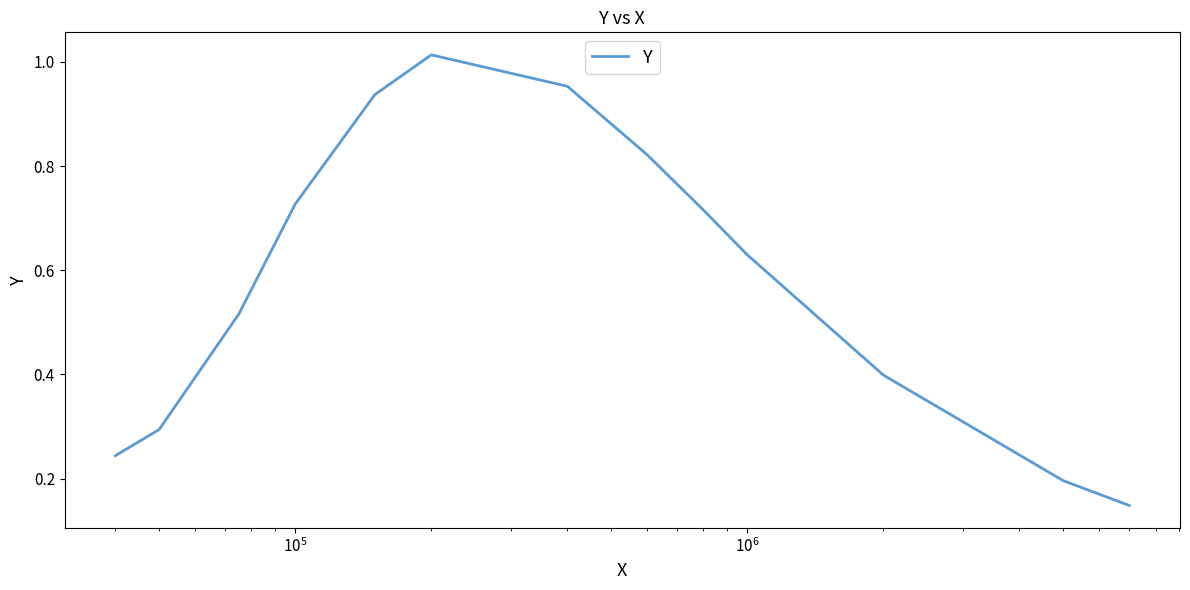

How many lines are shown in the chart?

1